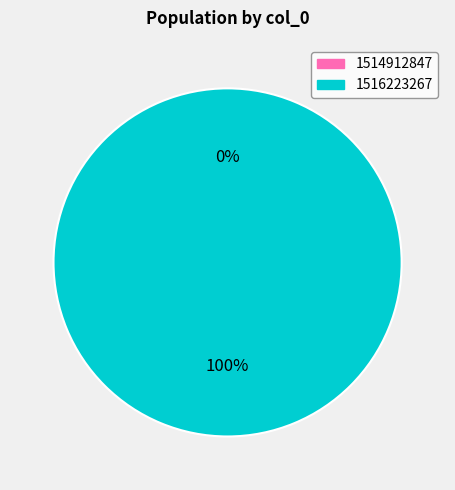

What percentage is the 1516223267 slice, to the nearest percent?

100%